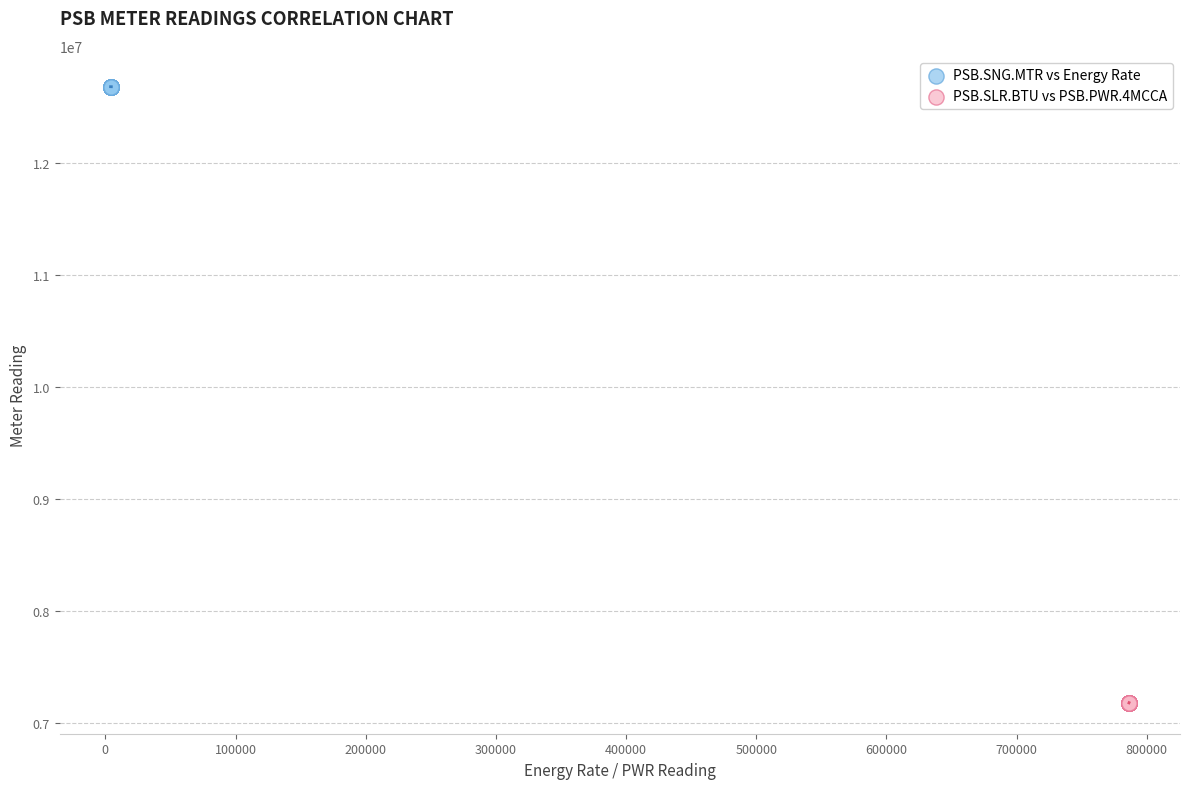

What are all the series names shown in the legend?

PSB.SNG.MTR vs Energy Rate, PSB.SLR.BTU vs PSB.PWR.4MCCA